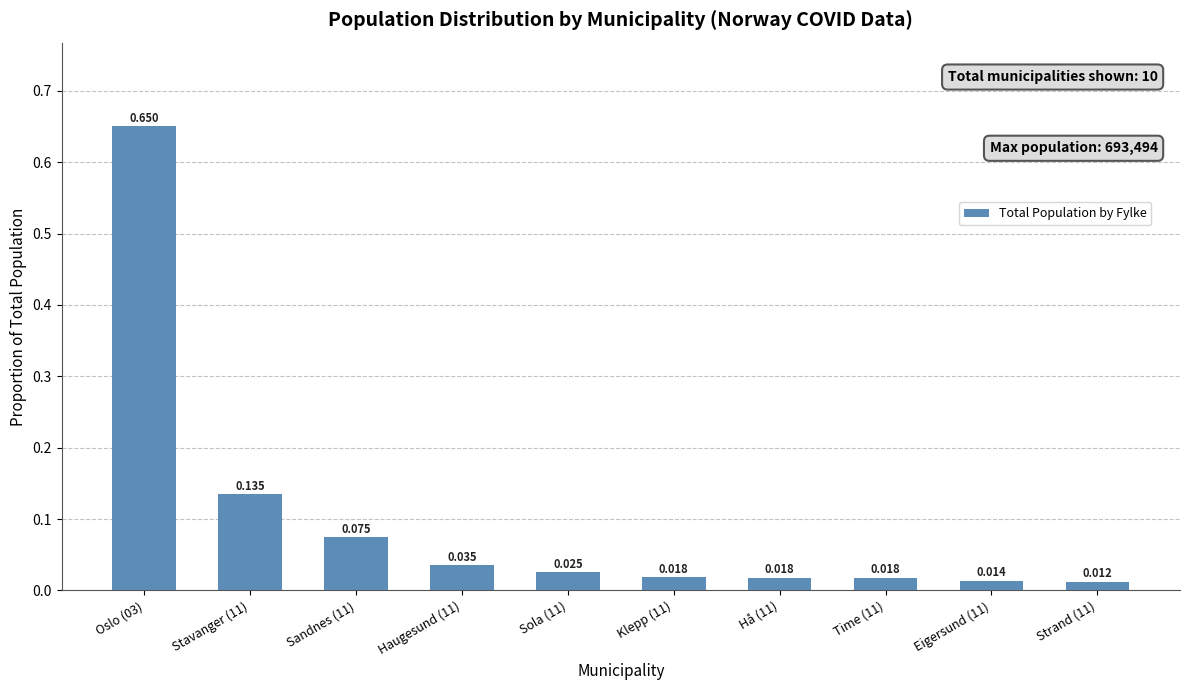

List the labels in order of value, smallest first.

Strand (11), Eigersund (11), Time (11), Hå (11), Klepp (11), Sola (11), Haugesund (11), Sandnes (11), Stavanger (11), Oslo (03)